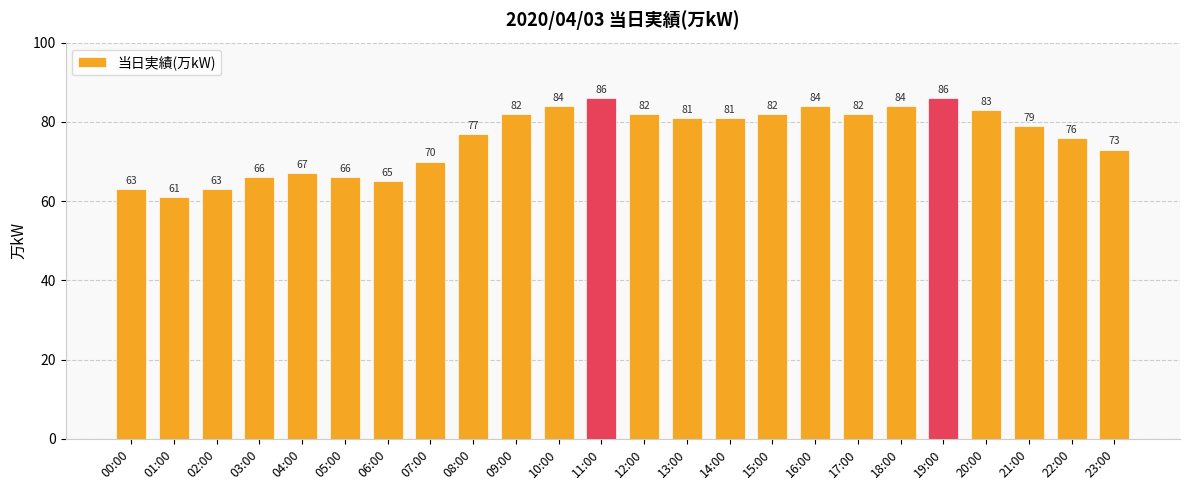

Reading left to right, what are all the values shown in this chart?

00:00=63	01:00=61	02:00=63	03:00=66	04:00=67	05:00=66	06:00=65	07:00=70	08:00=77	09:00=82	10:00=84	11:00=86	12:00=82	13:00=81	14:00=81	15:00=82	16:00=84	17:00=82	18:00=84	19:00=86	20:00=83	21:00=79	22:00=76	23:00=73